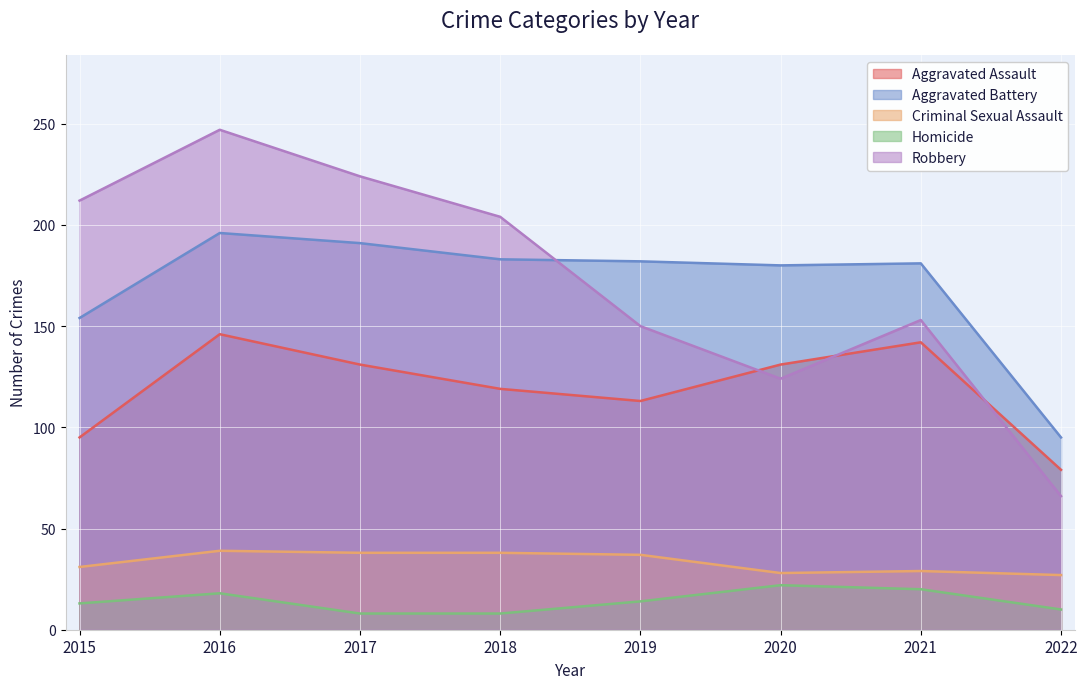

Reading right to left, list all the values displayed in this chart.

Aggravated Assault: 79	142	131	113	119	131	146	95
Aggravated Battery: 95	181	180	182	183	191	196	154
Criminal Sexual Assault: 27	29	28	37	38	38	39	31
Homicide: 10	20	22	14	8	8	18	13
Robbery: 66	153	124	150	204	224	247	212